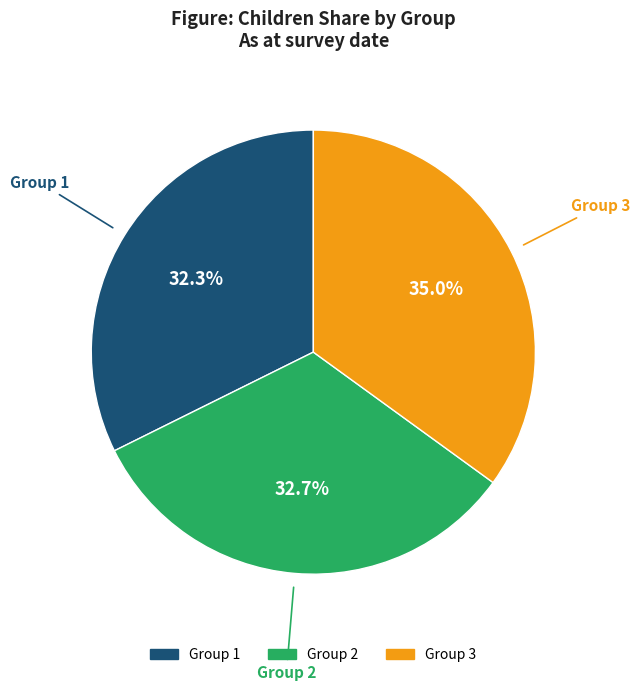

Is there a majority slice in this chart?

No